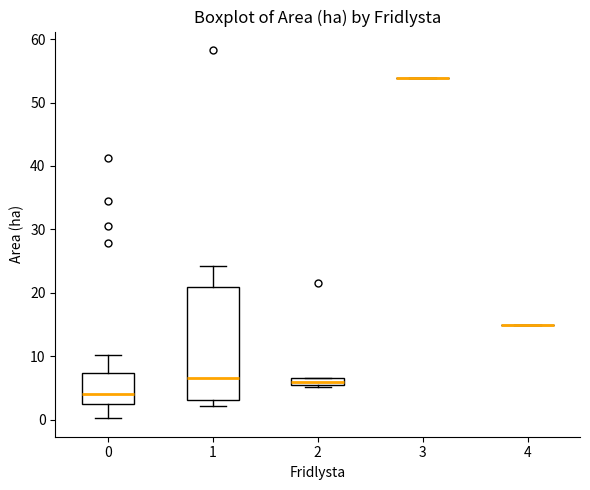

Which box is the tallest, from its lower edge to its upper edge?

1